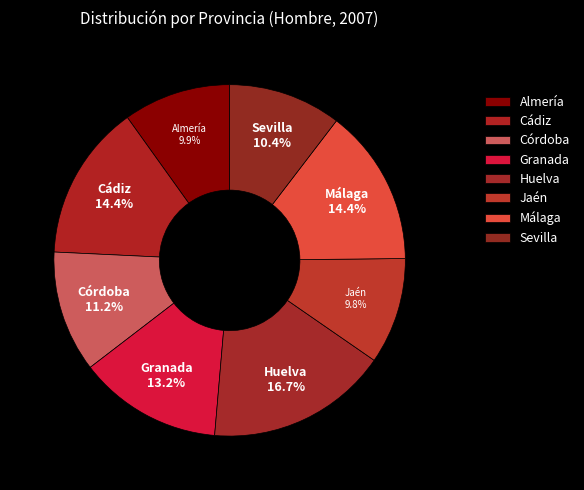

To the nearest percent, what is the combined percentage of Granada and Jaén?

23%